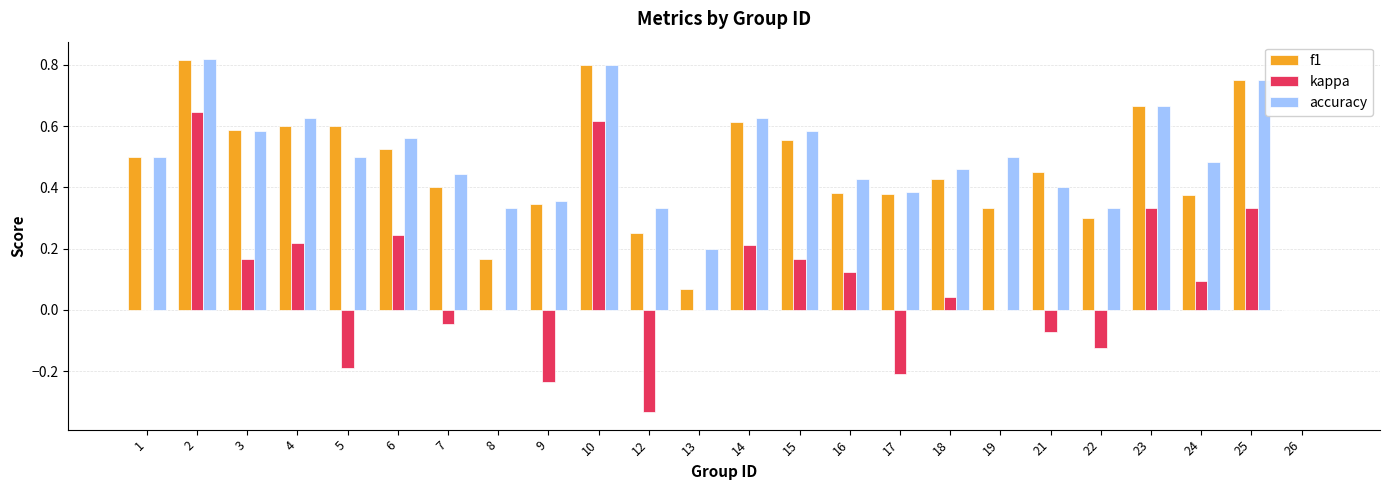

Which series changed the most between 9 and 18?

kappa